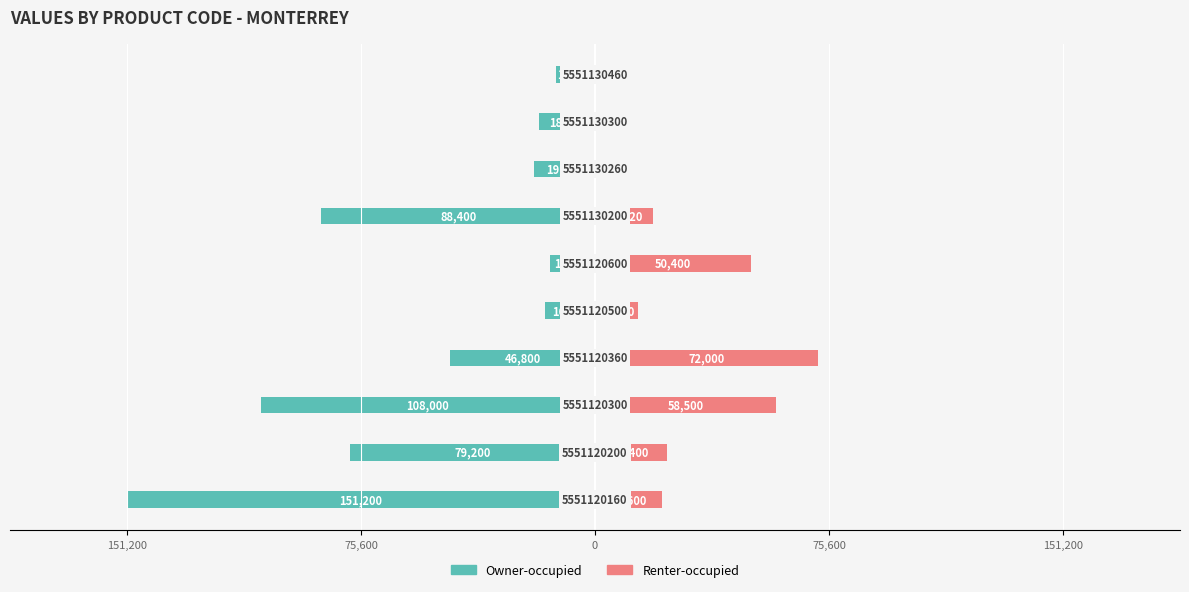

What is the difference between the second highest and second lowest values in the Owner-occupied series?

93600